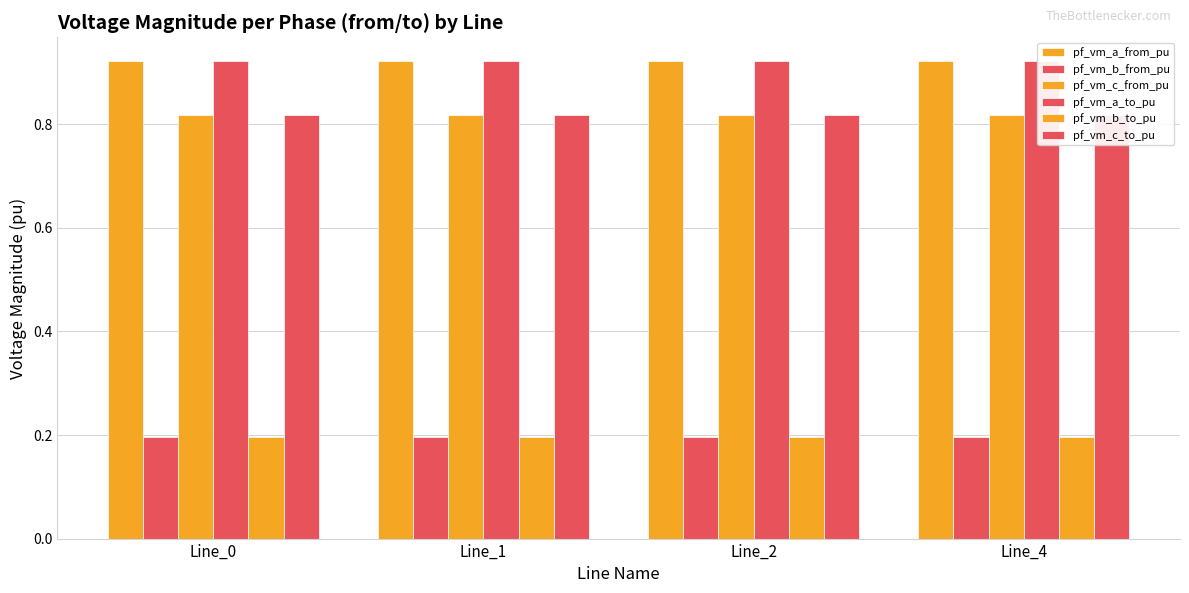

Reading left to right, extract all data points from this chart.

pf_vm_a_from_pu: Line_0=0.9	Line_1=0.9	Line_2=0.9	Line_4=0.9
pf_vm_b_from_pu: Line_0=0.2	Line_1=0.2	Line_2=0.2	Line_4=0.2
pf_vm_c_from_pu: Line_0=0.8	Line_1=0.8	Line_2=0.8	Line_4=0.8
pf_vm_a_to_pu: Line_0=0.9	Line_1=0.9	Line_2=0.9	Line_4=0.9
pf_vm_b_to_pu: Line_0=0.2	Line_1=0.2	Line_2=0.2	Line_4=0.2
pf_vm_c_to_pu: Line_0=0.8	Line_1=0.8	Line_2=0.8	Line_4=0.8